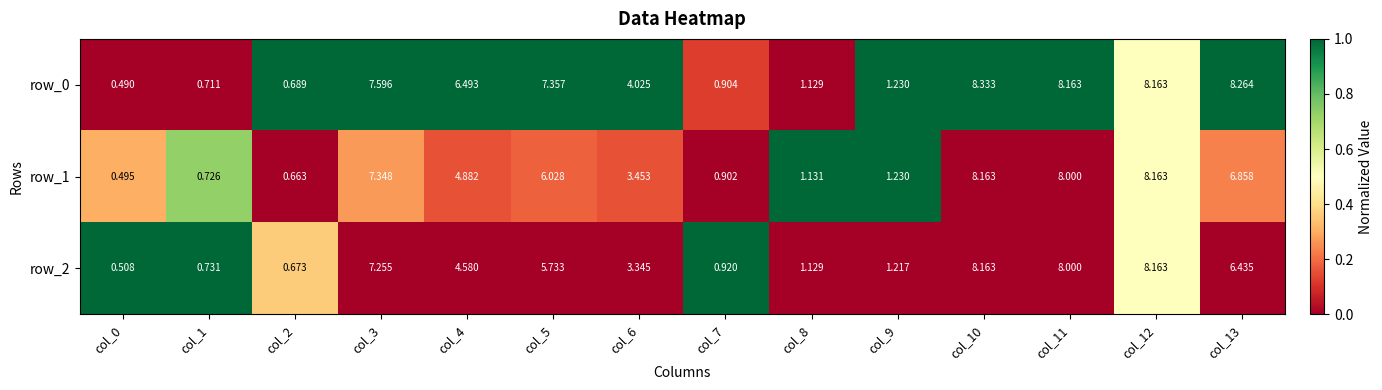

Reading right to left, transcribe all the data shown in this chart.

row_0: 1.0	0.5	1.0	1.0	1.0	0.0	0.1	1.0	1.0	1.0	1.0	1.0	0.0	0.0
row_1: 0.2	0.5	0.0	0.0	1.0	1.0	0.0	0.2	0.2	0.2	0.3	0.0	0.7	0.3
row_2: 0.0	0.5	0.0	0.0	0.0	0.0	1.0	0.0	0.0	0.0	0.0	0.4	1.0	1.0